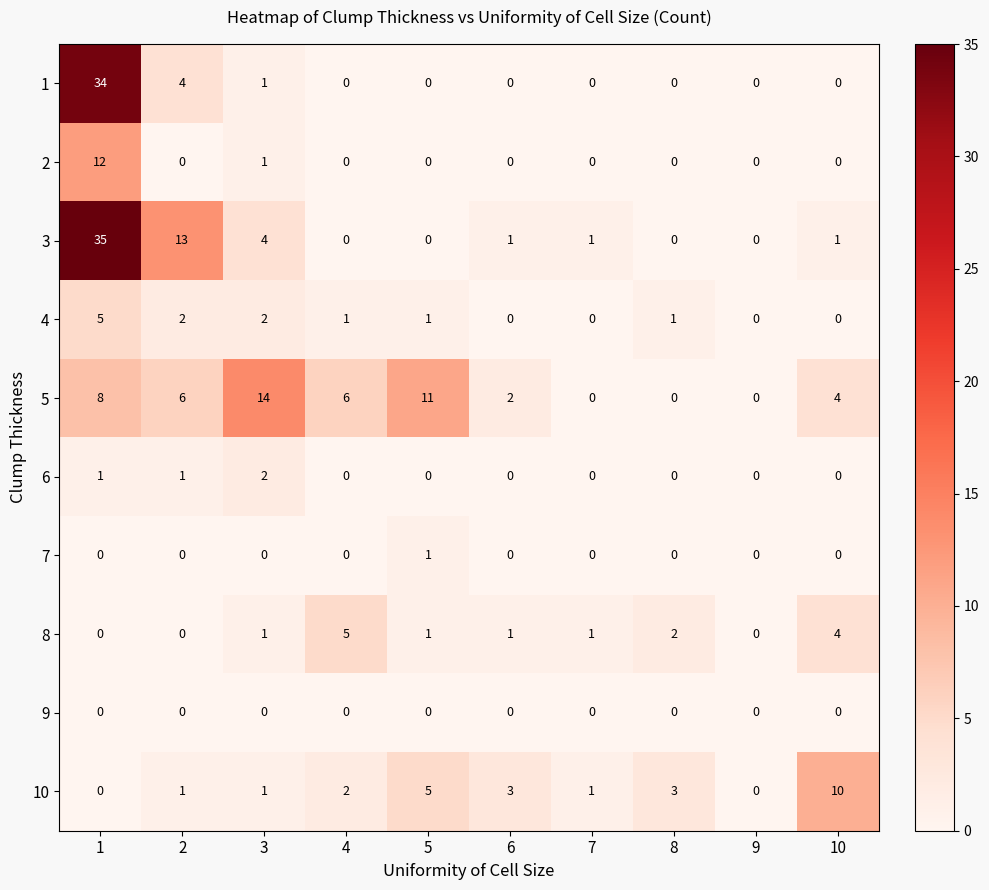

How many 7 values are between 0 and 1?

10